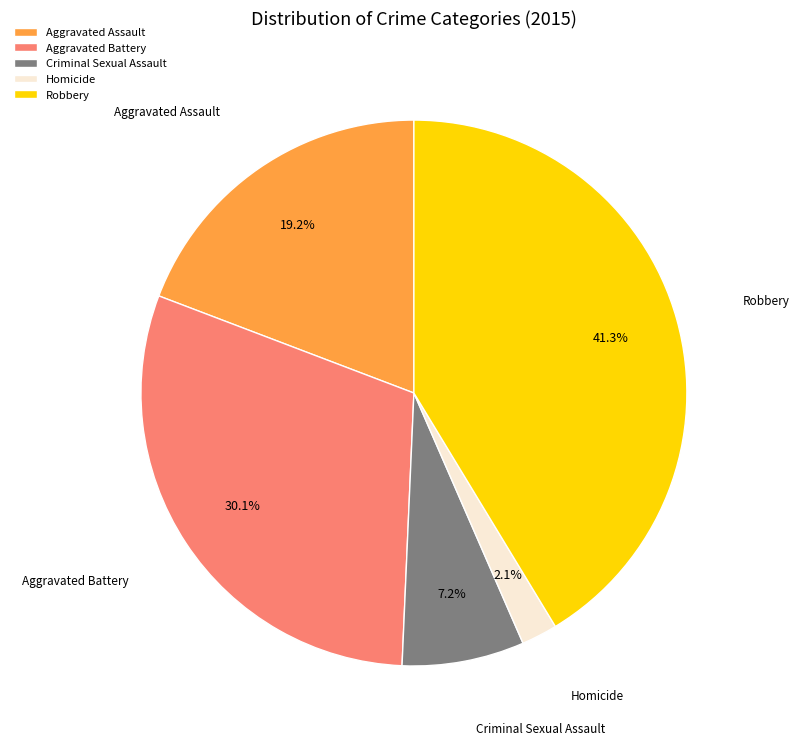

How many slices are in this pie chart?

5